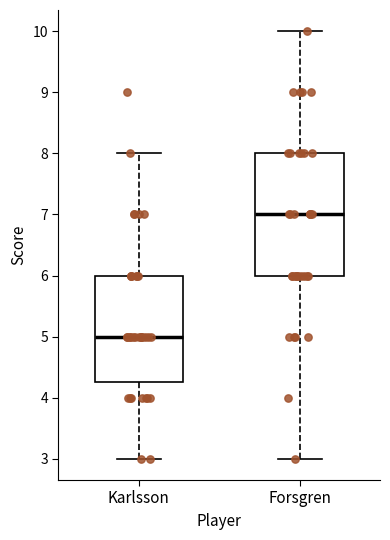

Reading left to right, read every box against the y-axis: the position of its median line, the range the box covers, and the ends of its whiskers. The values are not printed on the chart, so give them approximately, as read against the axis.

Karlsson: median 5.0, box 4.3 to 6.0, whiskers 3.0 to 8.0
Forsgren: median 7.0, box 6.0 to 8.0, whiskers 3.0 to 10.0